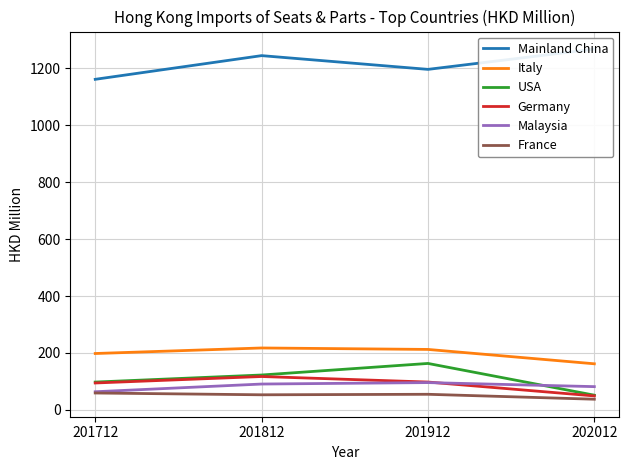

What is the total value across all series at 201912?

1820.7